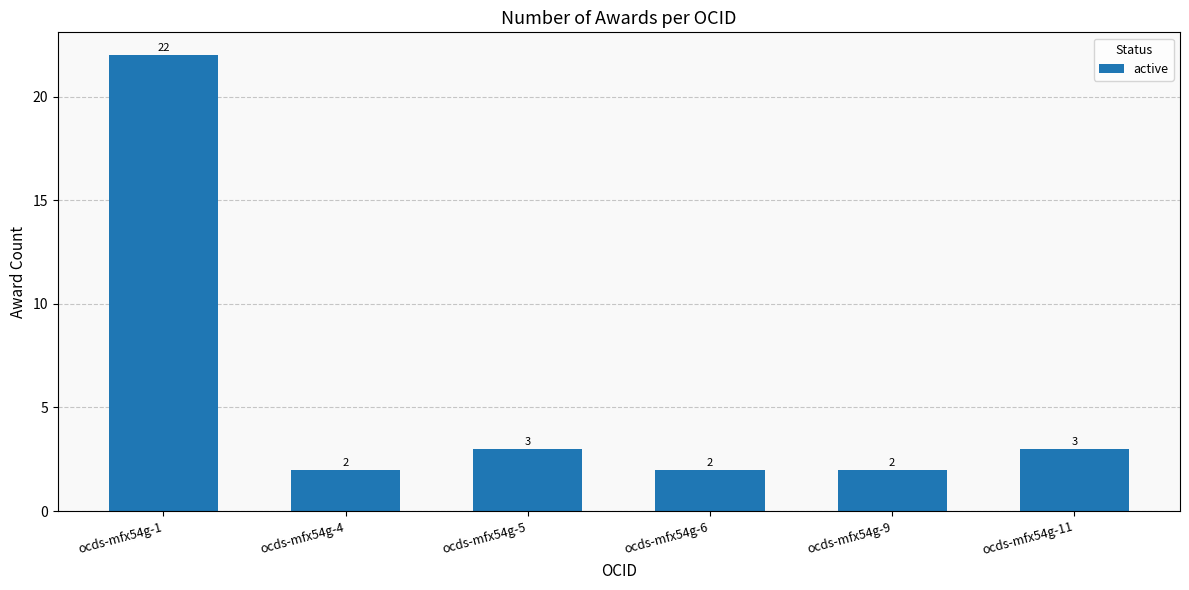

Reading left to right, what are all the values shown in this chart?

ocds-mfx54g-1=22	ocds-mfx54g-4=2	ocds-mfx54g-5=3	ocds-mfx54g-6=2	ocds-mfx54g-9=2	ocds-mfx54g-11=3